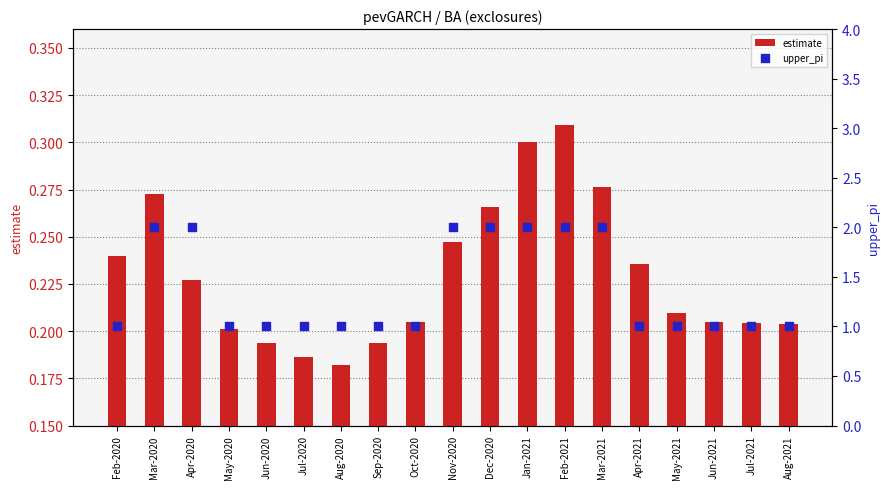

What is the total value across all series at Jun-2020?

1.2